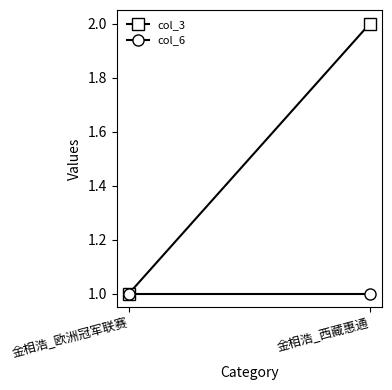

How many series are shown in this chart?

2